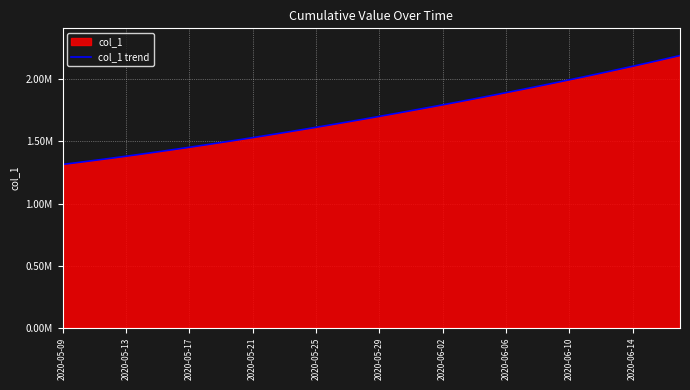

What is the difference between the second highest and second lowest values?

831878.4